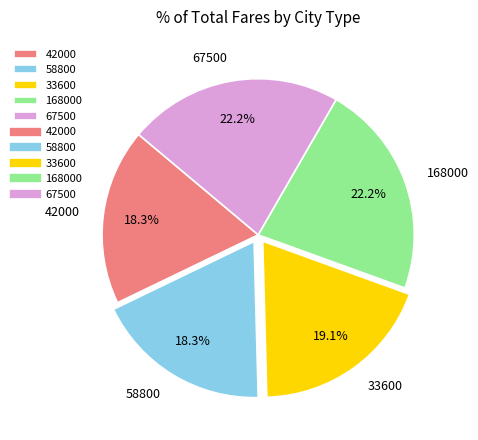

Is there any slice that represents more than half of the pie?

No